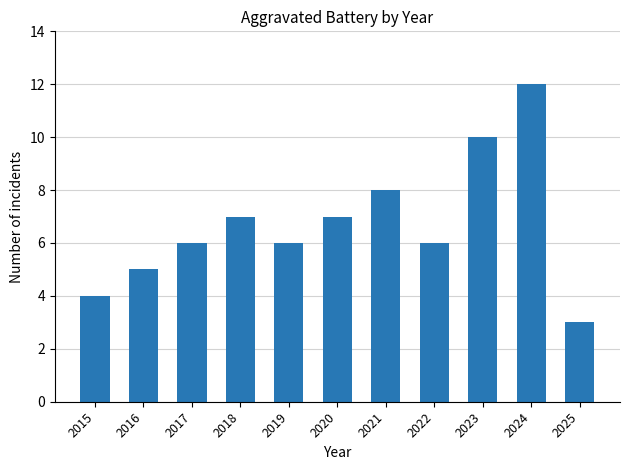

How many values are between 5 and 8?

7